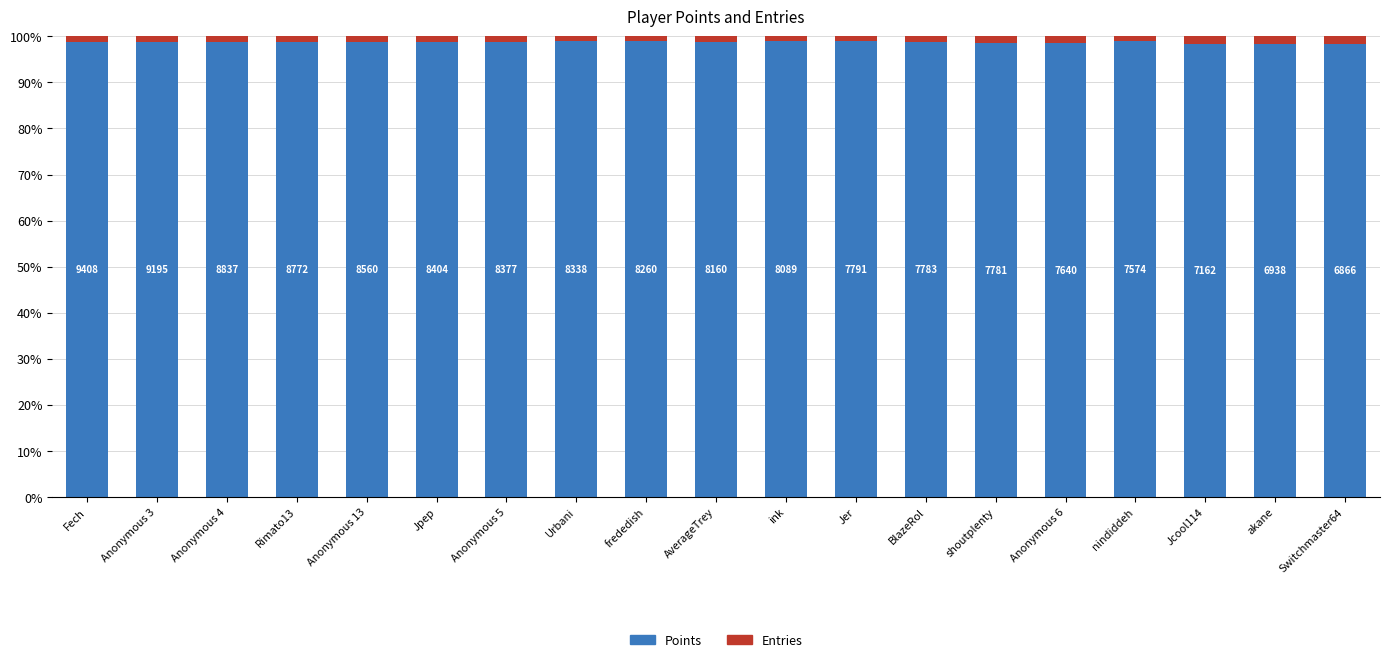

What is the label of the 18th bar from the left?

akane